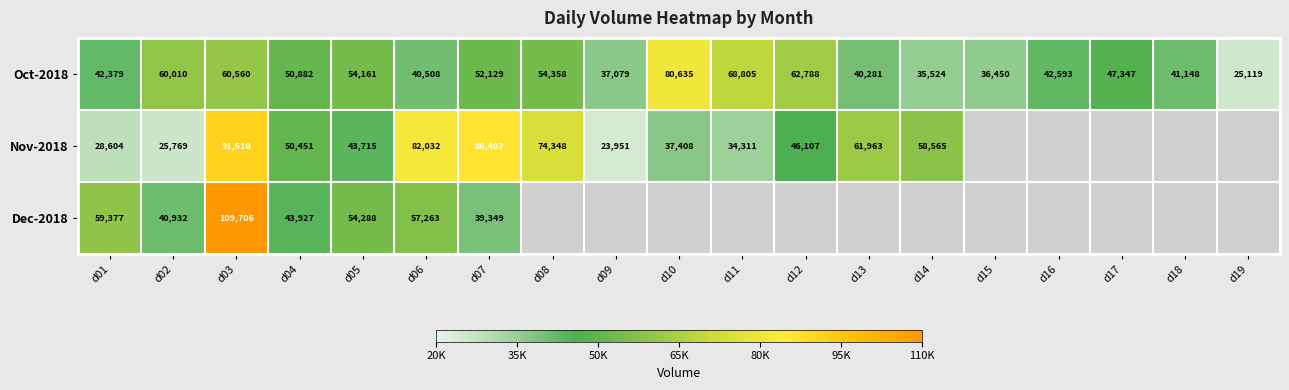

List the labels in order of Oct-2018 value, largest first.

d10, d11, d12, d03, d02, d08, d05, d07, d04, d17, d16, d01, d18, d06, d13, d09, d15, d14, d19